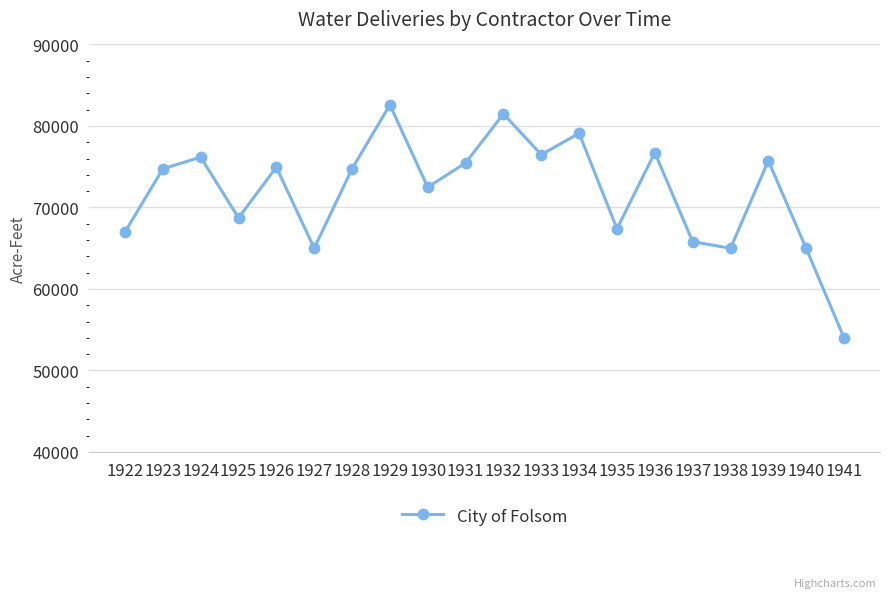

What is the difference between the maximum and minimum values?

28595